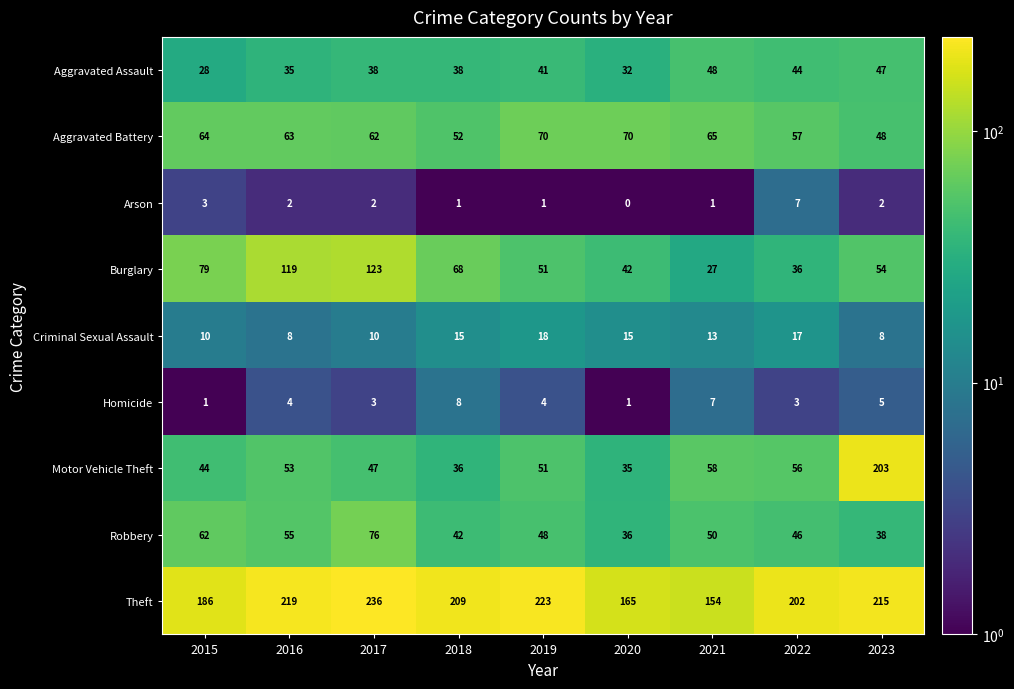

The Aggravated Battery series shows 57 at 2022. True or false?

True